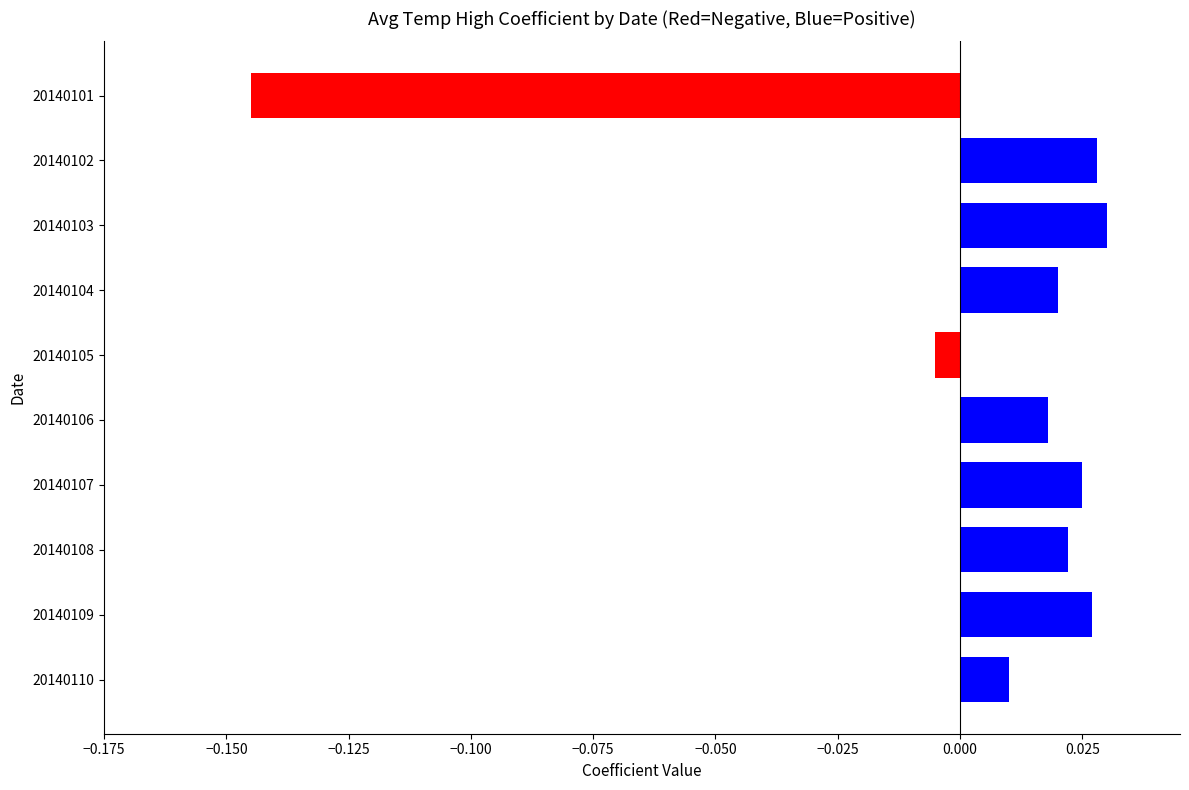

Where is the data nearest to the value 0?

20140105